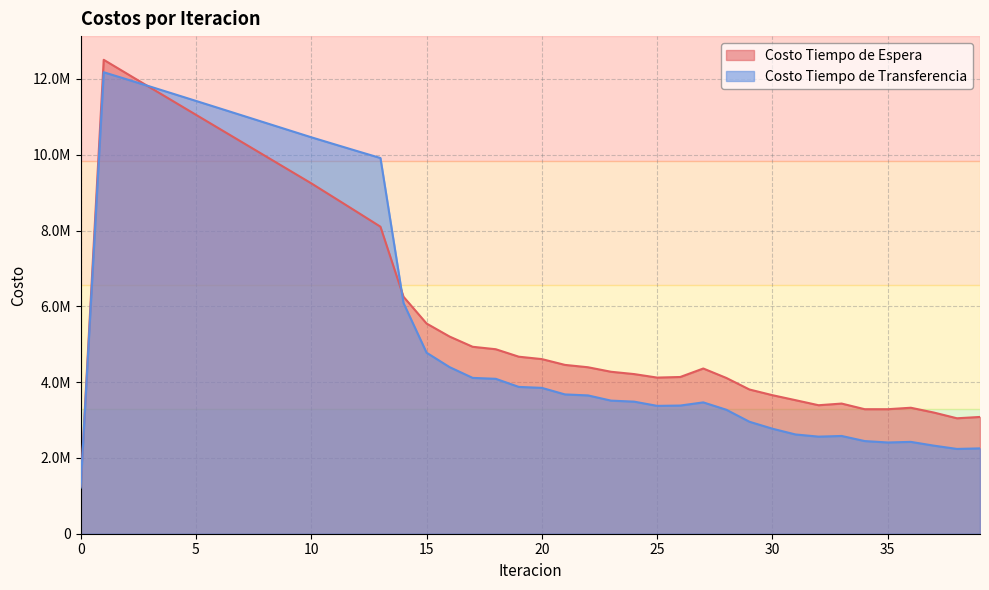

How many interior local valleys does the Costo Tiempo de Espera series have?

4